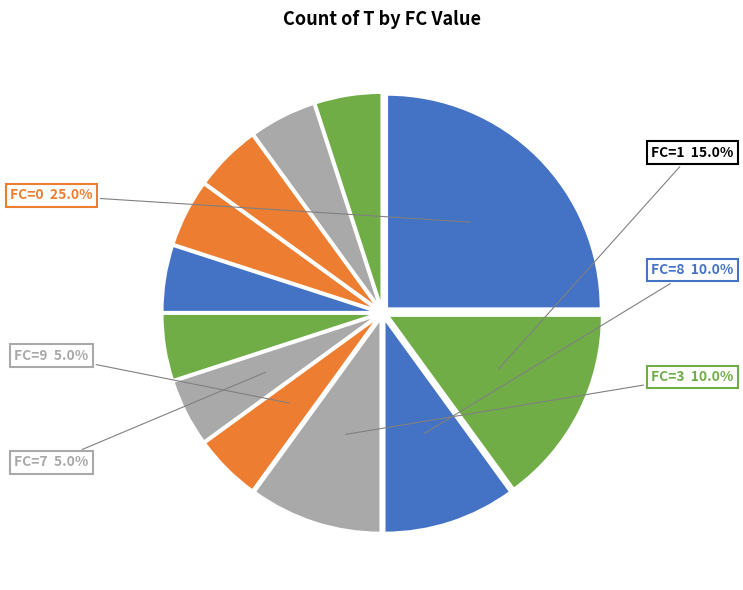

Count the number of slices in the pie.

12